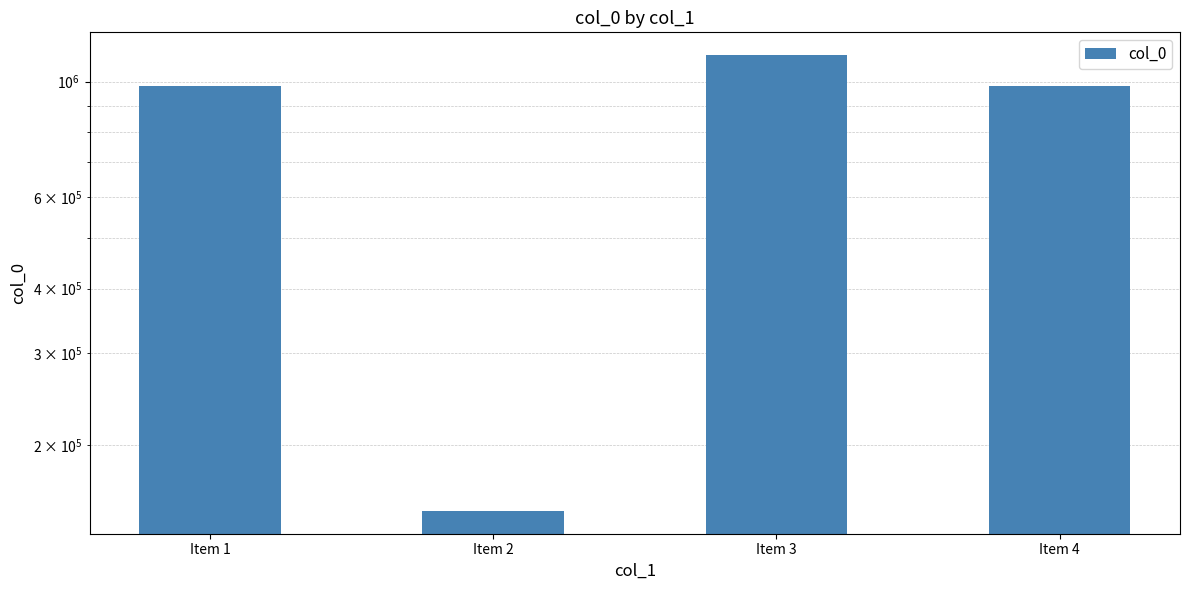

Count the number of data series in this chart.

1